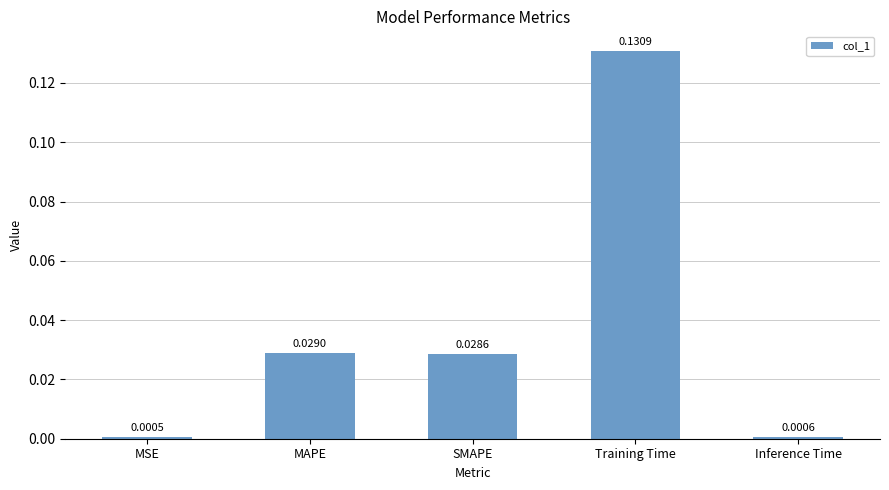

Which label corresponds to the largest value in the chart?

Training Time